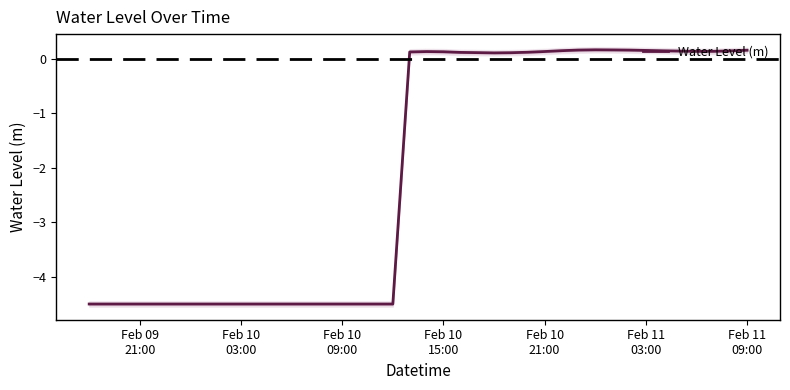

What is the value of the 17th point from the left?

-4.5